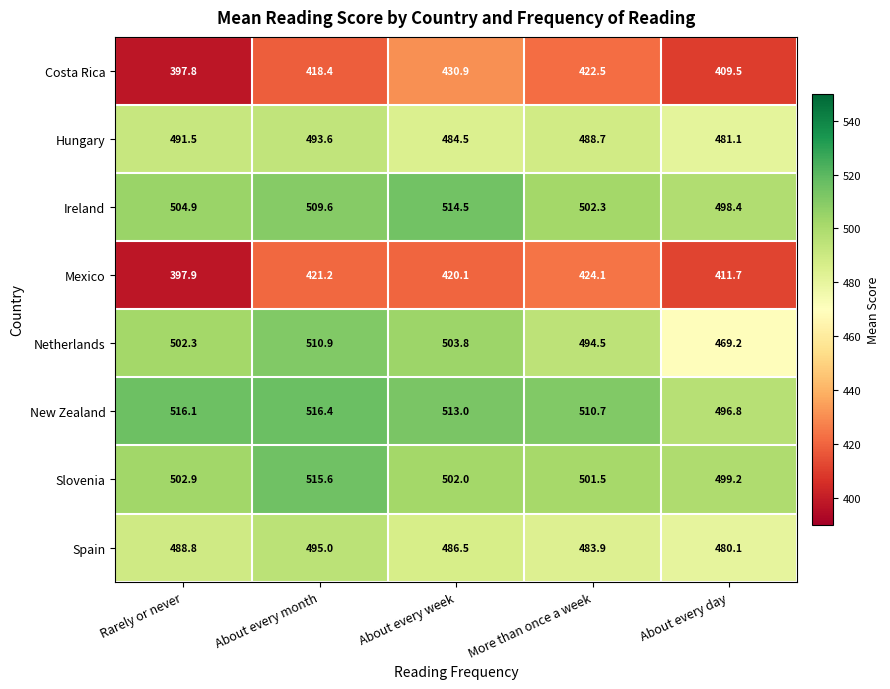

What is the highest value of the New Zealand series?

516.4